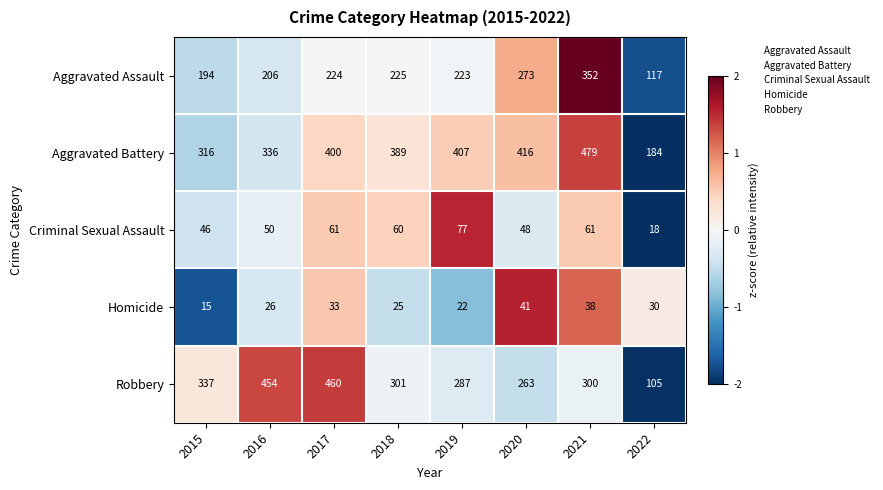

How many distinct data groups are displayed?

5